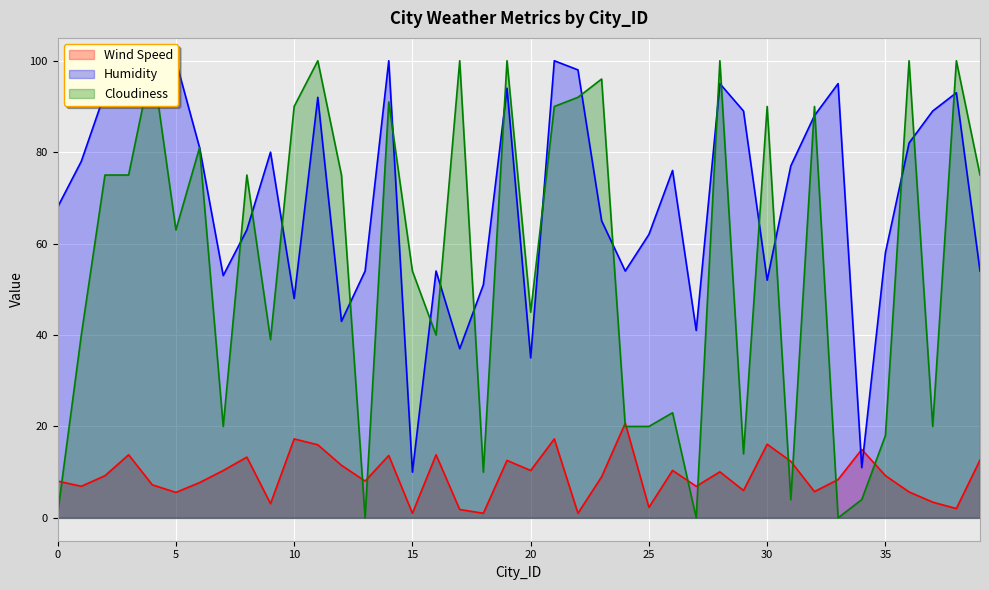

List the series in order of their peak value, lowest first.

Wind Speed, Humidity, Cloudiness